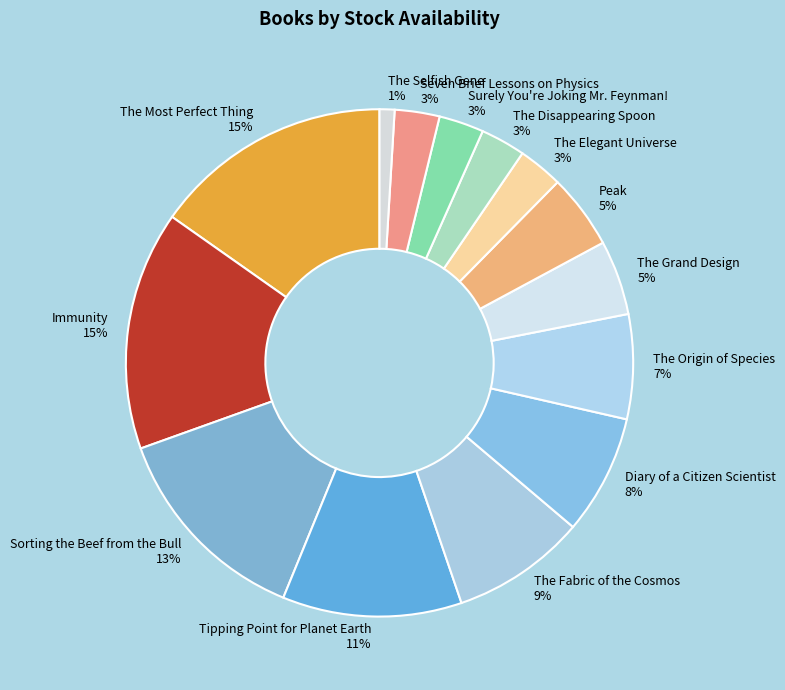

Does any single category account for the majority?

No